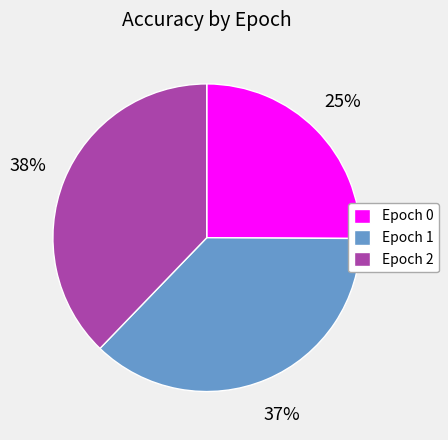

How many segments does this pie chart have?

3